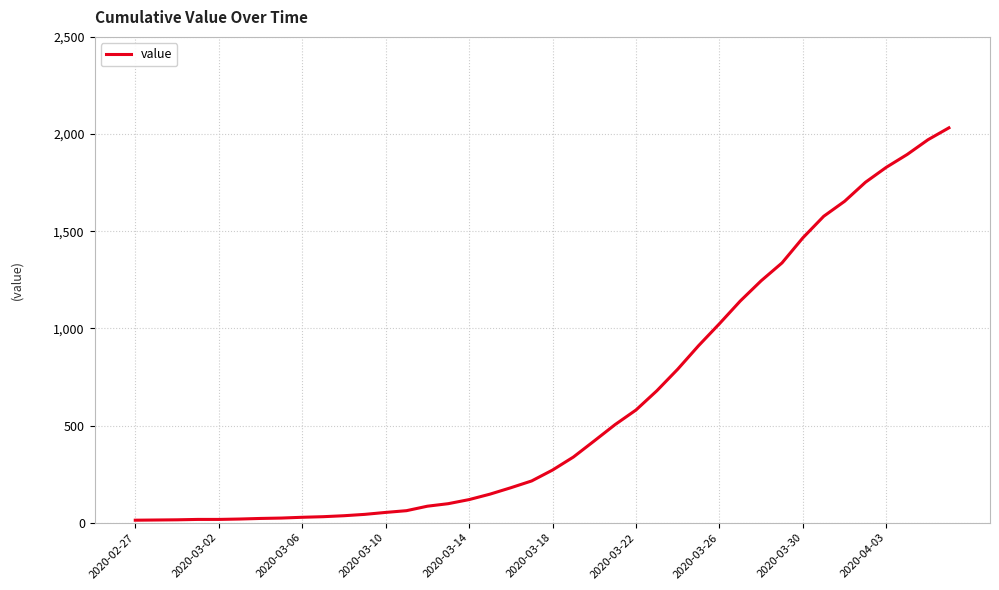

What is the maximum value shown in the chart?

2032